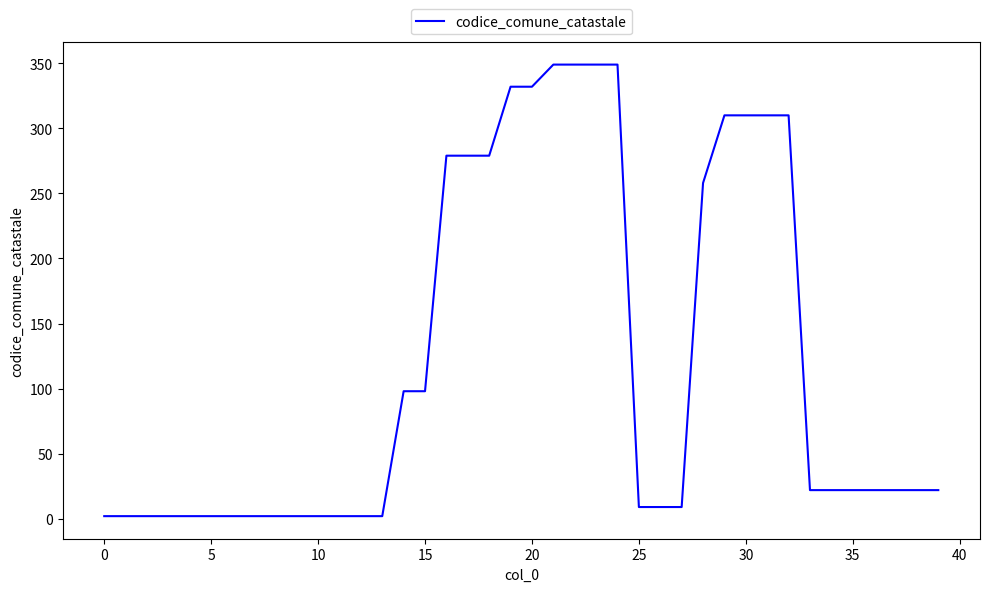

What is the sum of all values?

4800